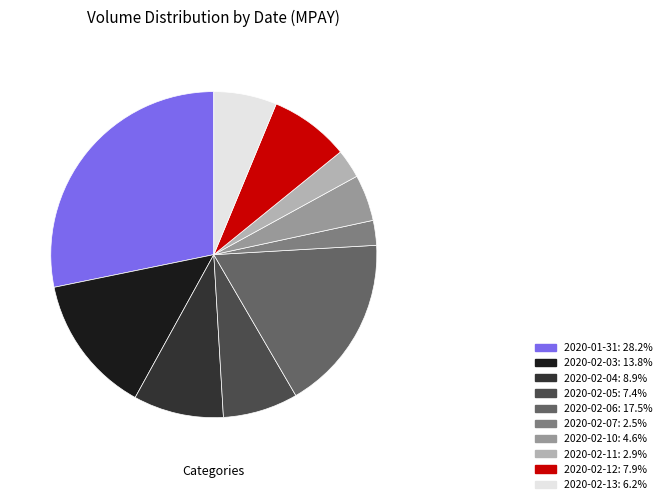

Does 2020-02-06 represent more than half of the total?

No